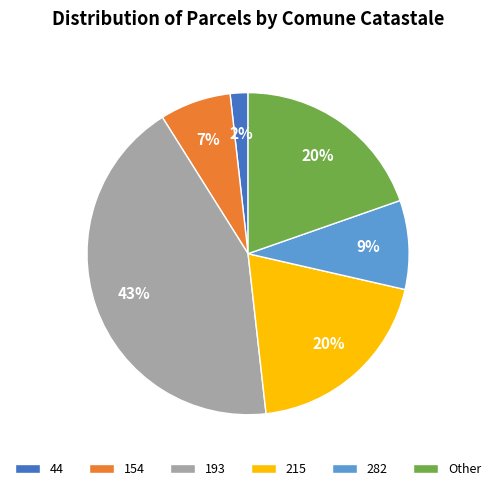

What percentage is the 44 slice, to the nearest percent?

2%